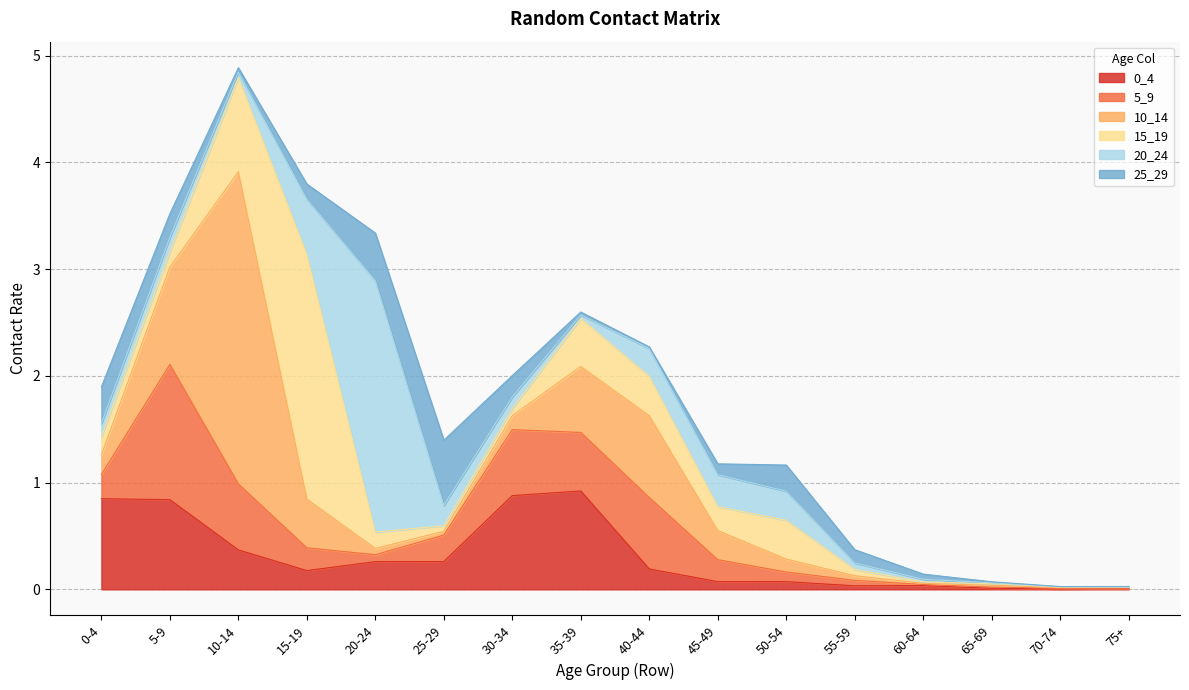

What is the difference between the second highest and minimum values in the 20_24 series?

0.5